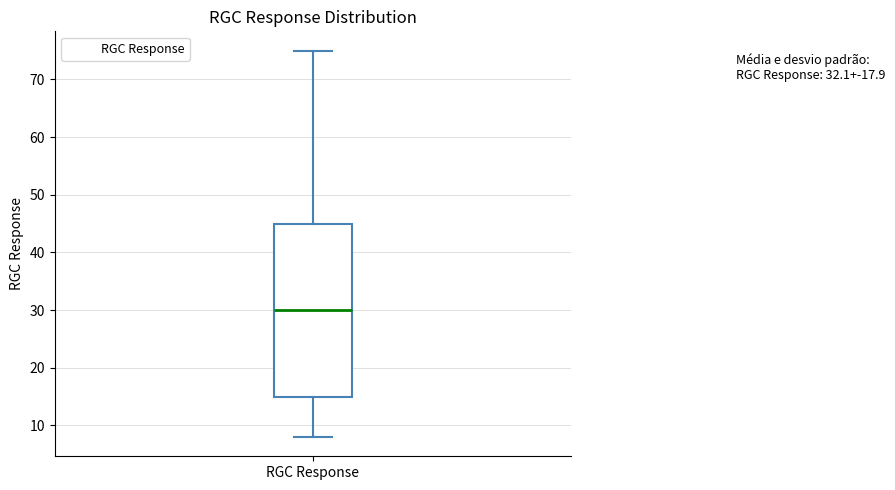

Transcribe this box plot: give where the median line is, the range the box spans, and where the two whiskers end, as read against the y-axis. The values are not printed on the chart, so give them approximately, as read against the axis.

median 30, box 15 to 45, whiskers 8 to 75